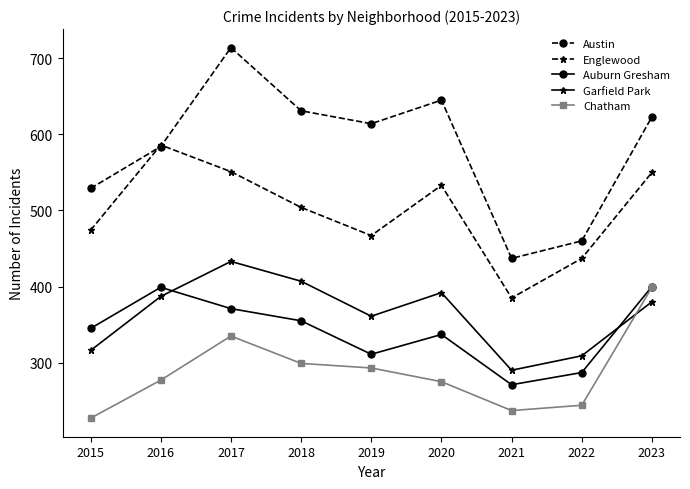

What is the difference between the highest and lowest values at 2022?

216